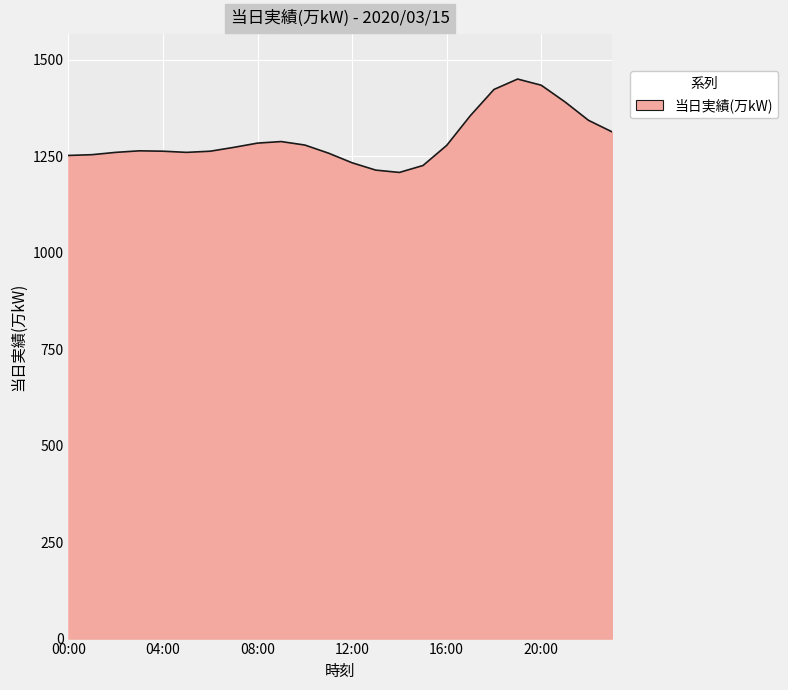

How many lines are shown in the chart?

1